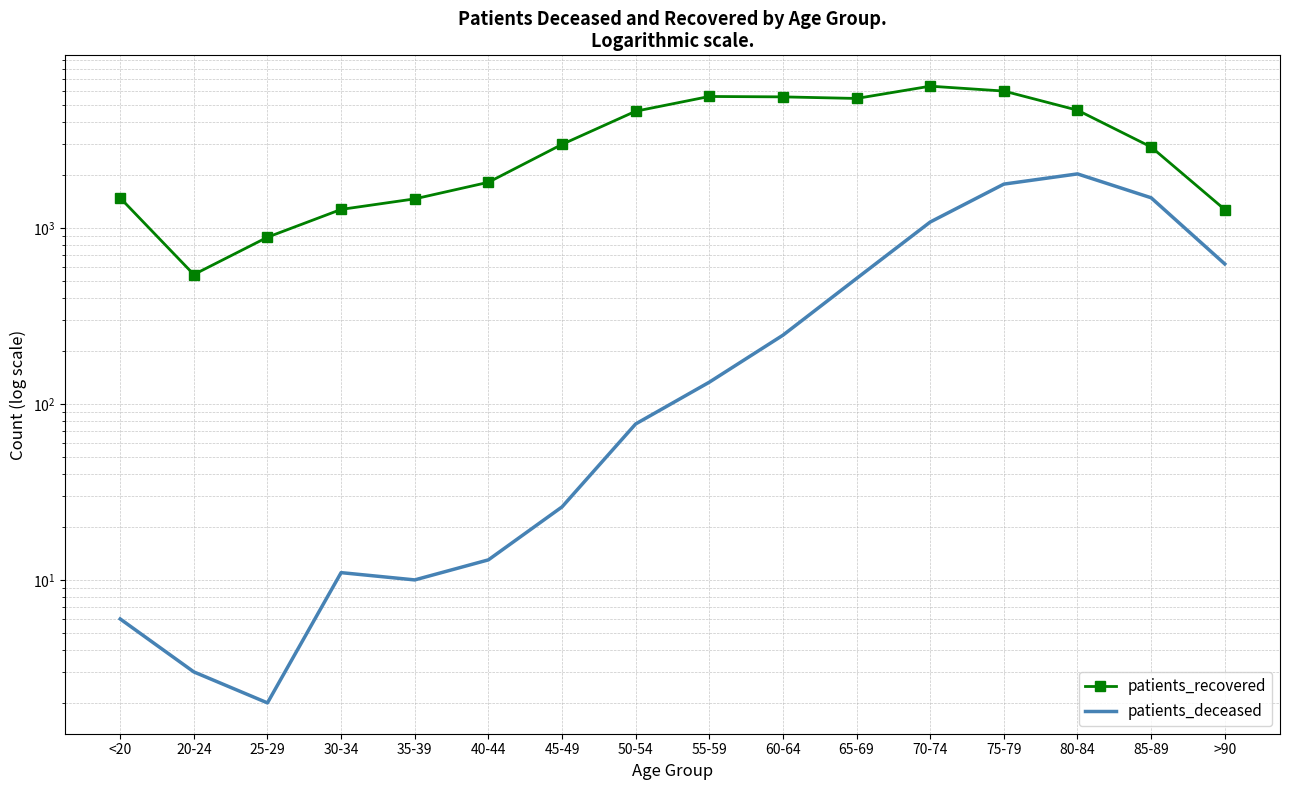

Which series has the largest total across all categories?

patients_recovered